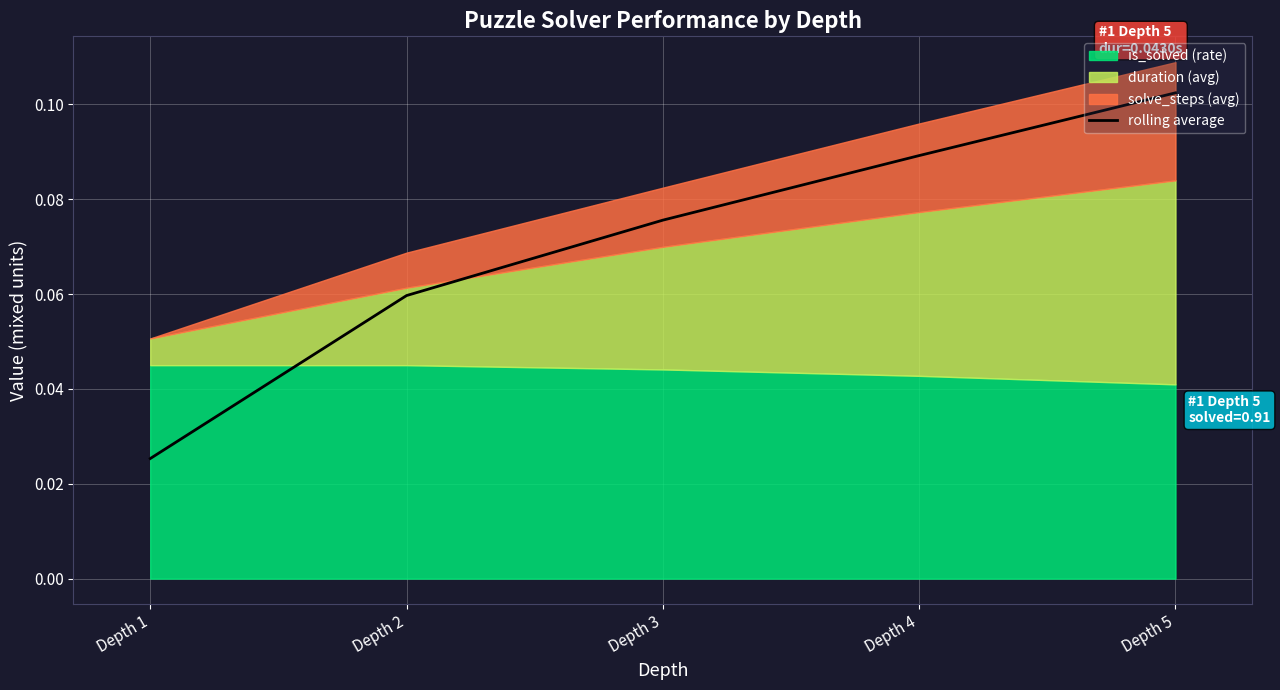

What is the sum of all values?

0.4